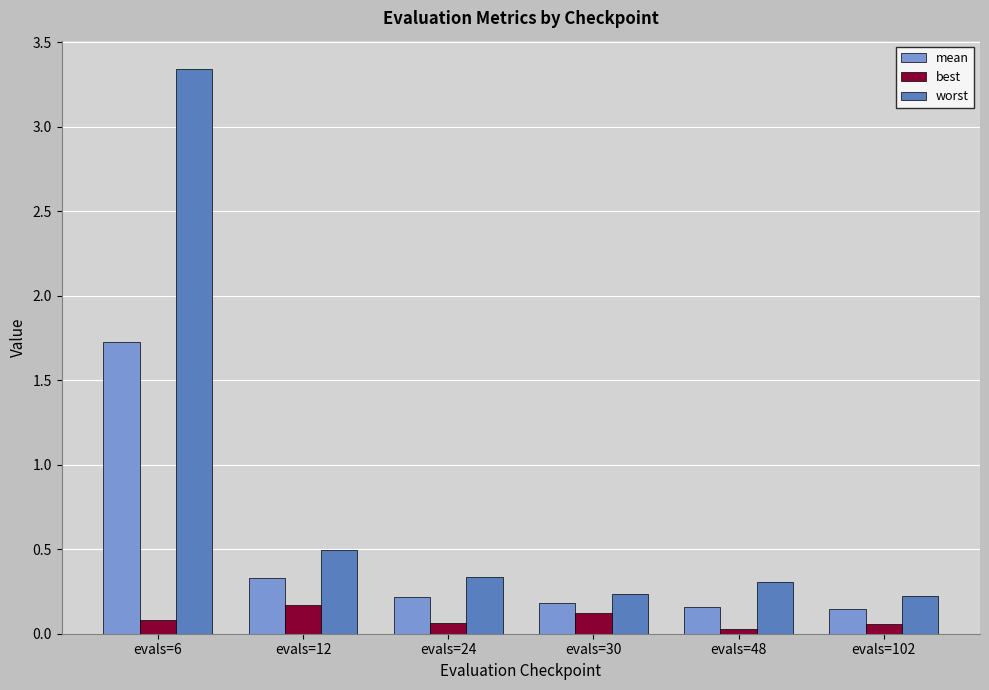

Which category has the highest value across all series?

evals=6